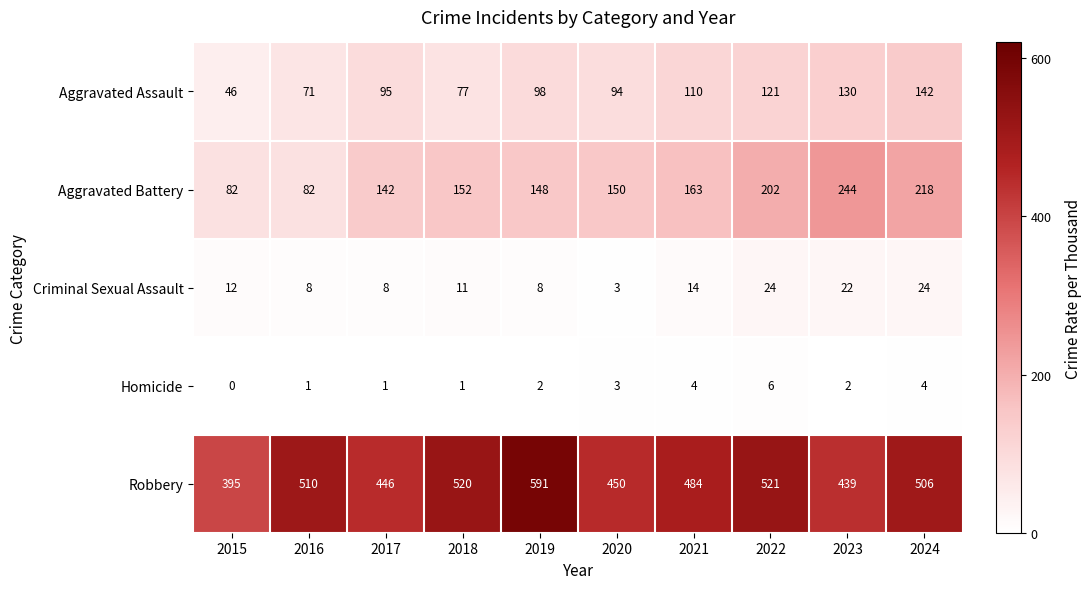

What is the difference between the maximum and minimum values in the Criminal Sexual Assault series?

21